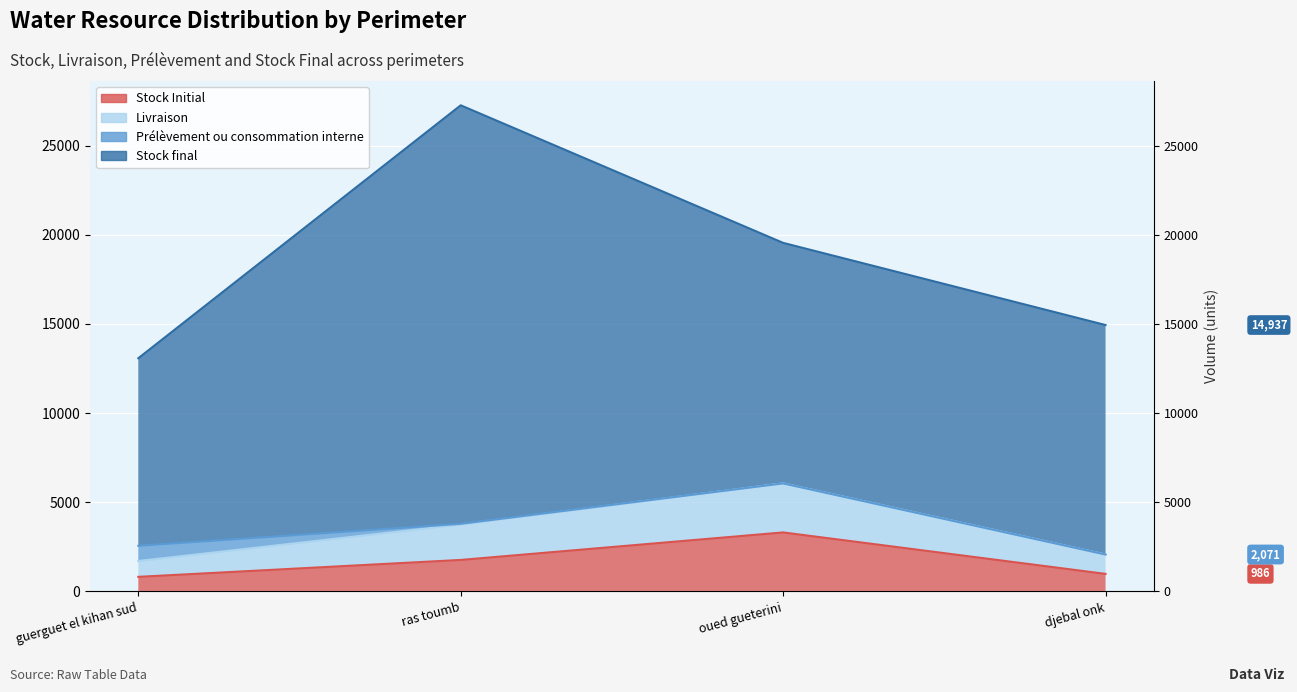

Which category has the highest value in the Stock Initial series?

oued gueterini